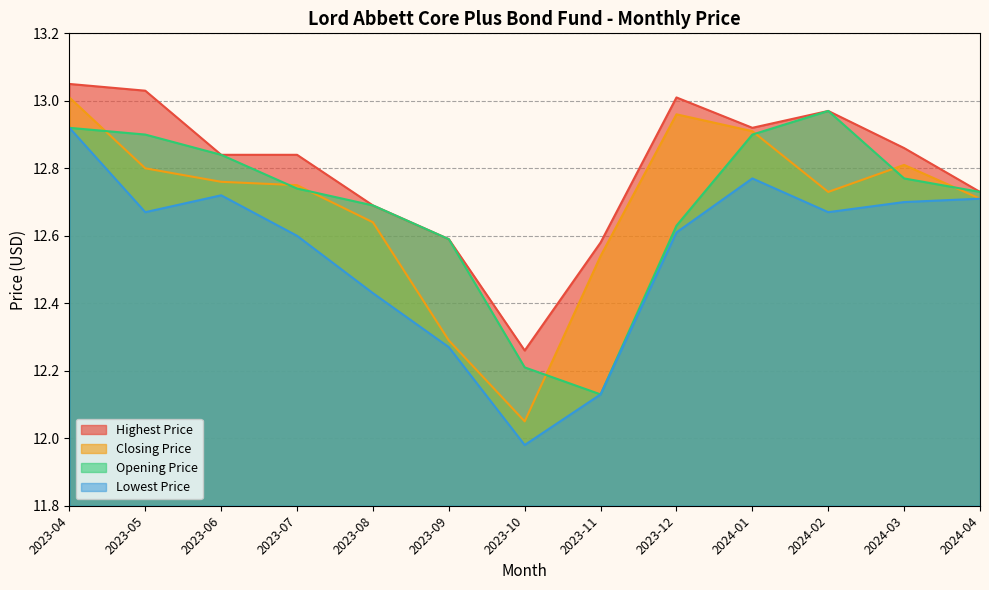

At which category is the sum across all series the highest?

2023-04